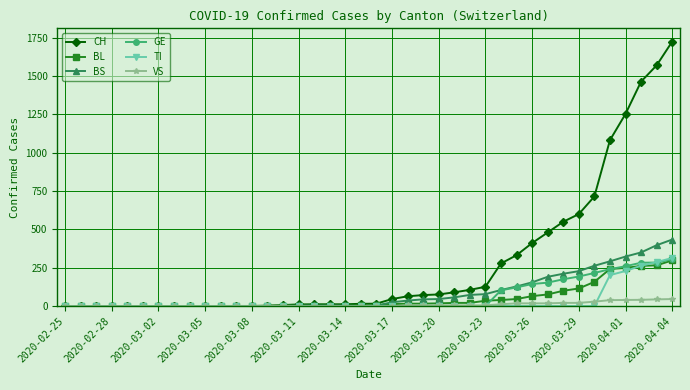

What is the maximum value shown in the chart?

1725